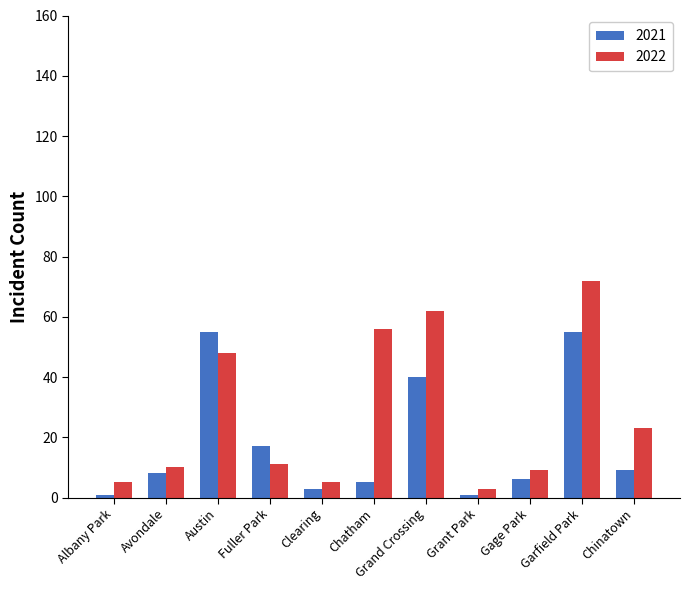

Which series has the largest total across all categories?

2022